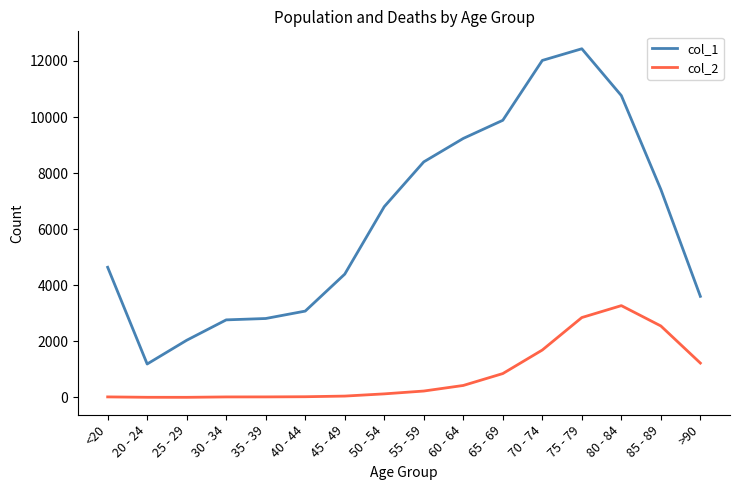

Does the chart have visible grid lines?

No